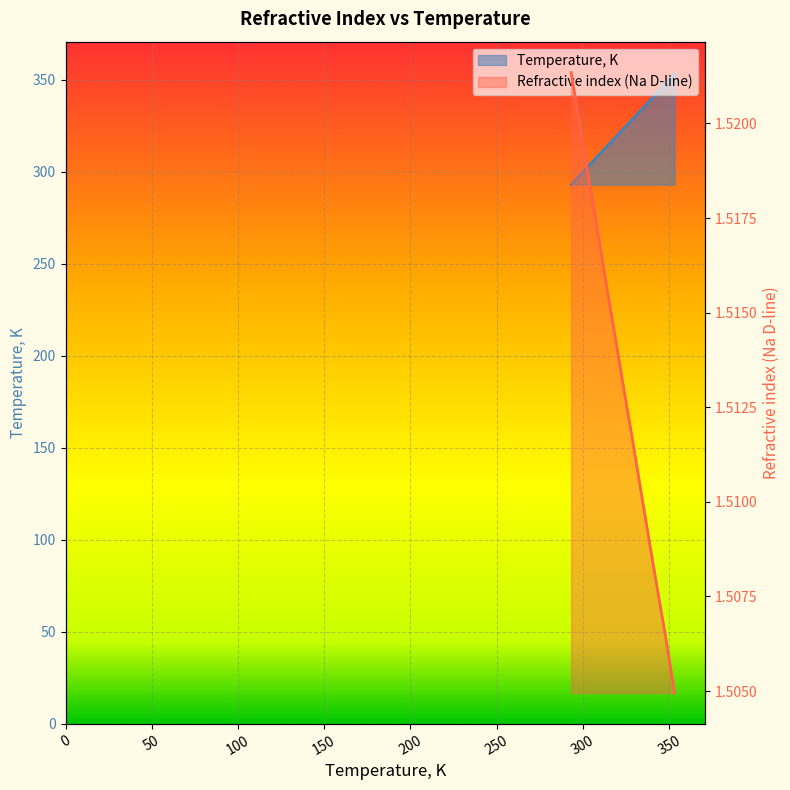

True or false: Temperature, K has more than 1 interior local peaks.

False